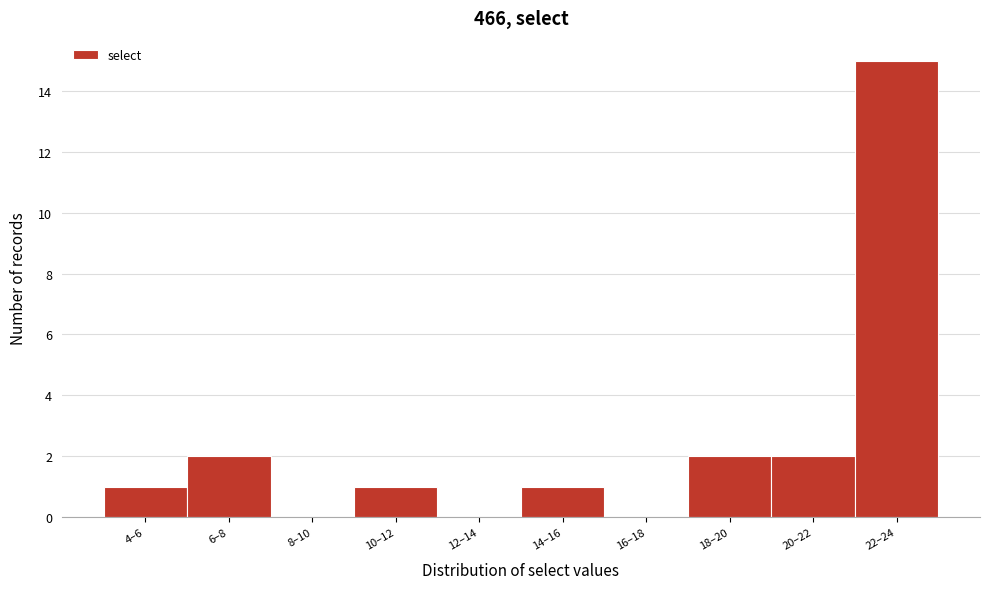

Reading right to left, transcribe all the data shown in this chart.

22–24=15	20–22=2	18–20=2	16–18=0	14–16=1	12–14=0	10–12=1	8–10=0	6–8=2	4–6=1